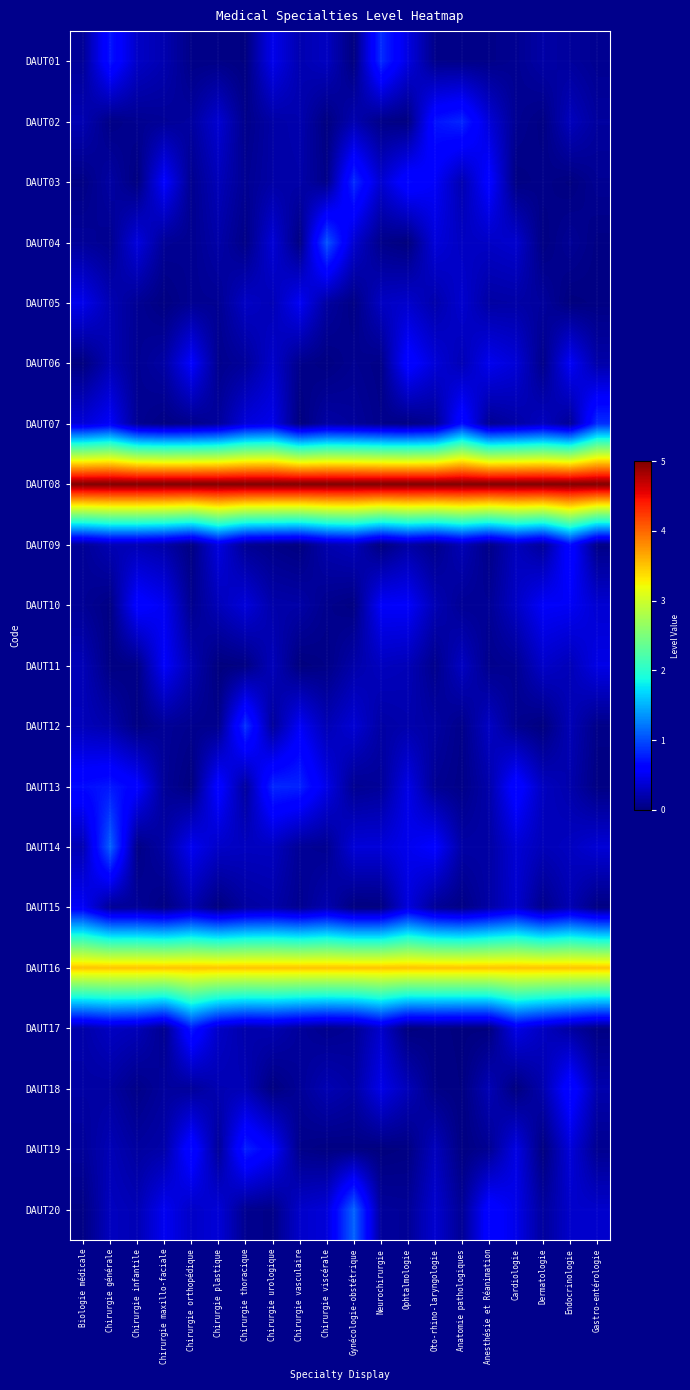

What is the greatest value displayed?

5.0